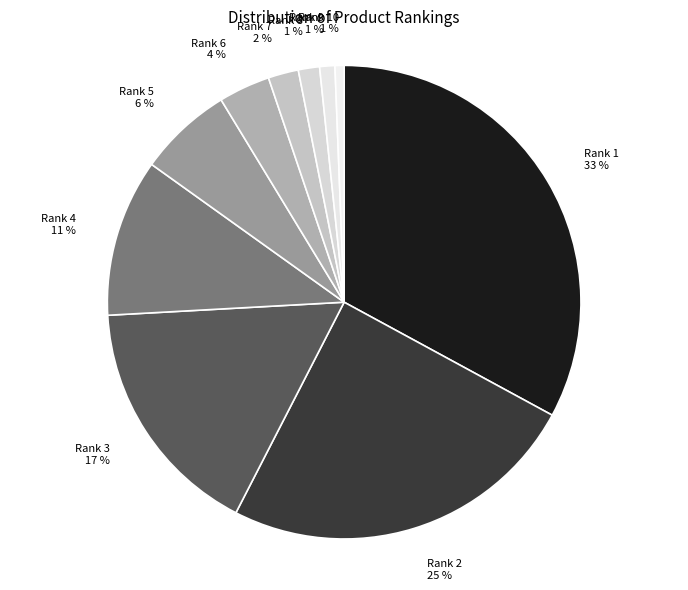

To the nearest percent, what is the average slice percentage?

10%